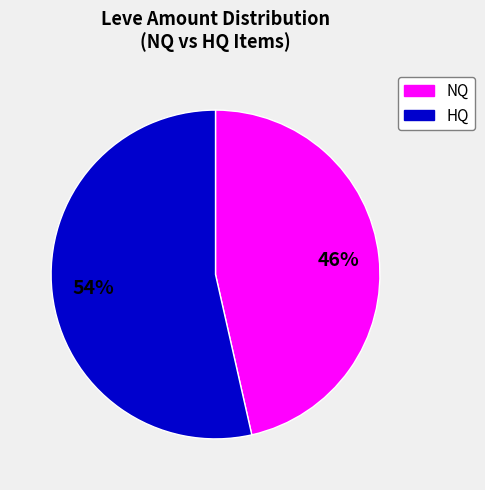

Is there any slice that represents more than half of the pie?

Yes